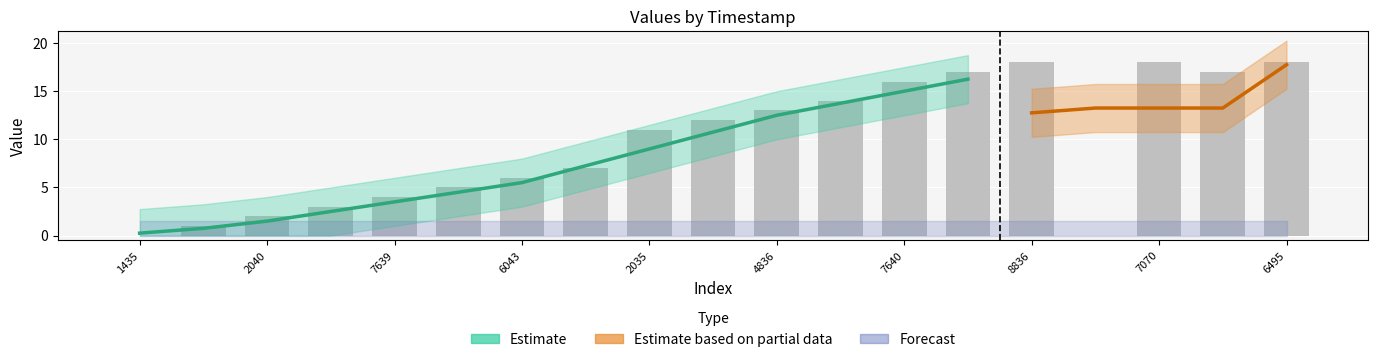

Rank the categories by value from lowest to highest.

1424701435, 1433724159, 1429922844, 1430182040, 1430268439, 1430527639, 1430959649, 1431046043, 1431564439, 1432342035, 1432428436, 1432514836, 1432601238, 1432687640, 1433206044, 1434242852, 1433378836, 1433787070, 1434426495